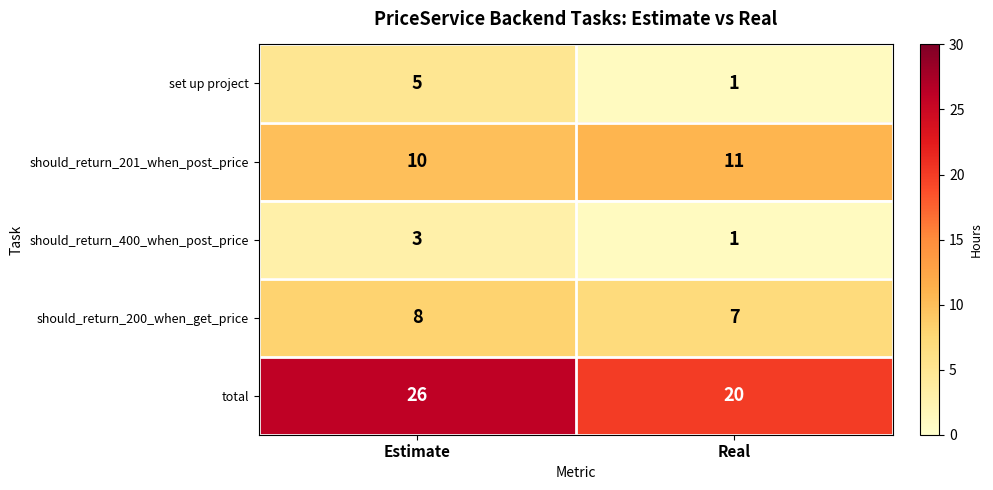

Reading left to right, what are all the values shown in this chart?

set up project: 5	1
should_return_201_when_post_price: 10	11
should_return_400_when_post_price: 3	1
should_return_200_when_get_price: 8	7
total: 26	20